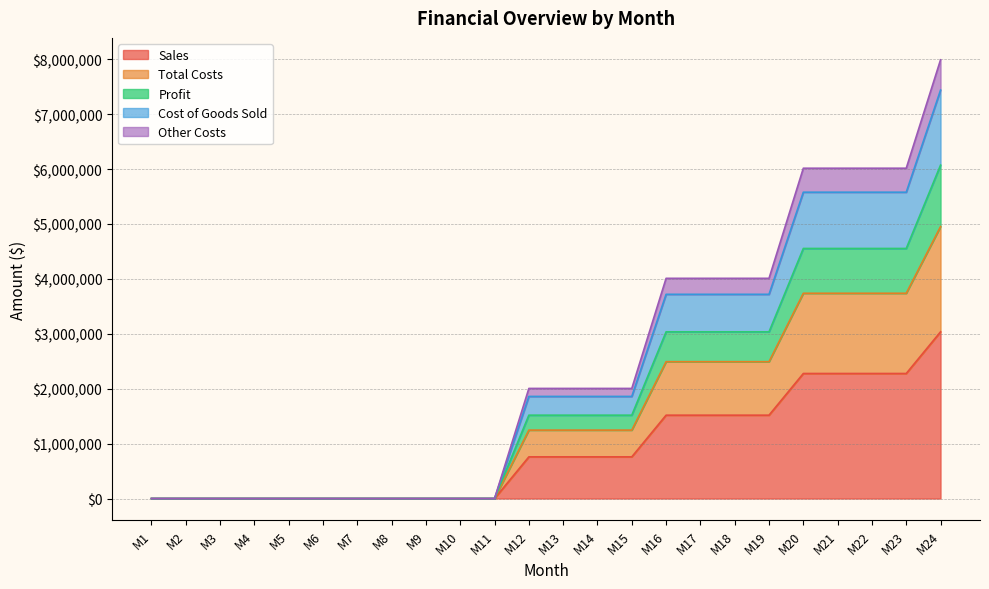

Reading left to right, what are all the values shown in this chart?

Sales: 0	0	0	0	0	0	0	0	0	0	0	759000	759000	759000	759000	1518000	1518000	1518000	1518000	2277000	2277000	2277000	2277000	3036000
Total Costs: 0	0	0	0	0	0	0	0	0	0	0	1246050	1246050	1246050	1246050	2492100	2492100	2492100	2492100	3738150	3738150	3738150	3738150	4953200
Profit: 0	0	0	0	0	0	0	0	0	0	0	1518000	1518000	1518000	1518000	3036000	3036000	3036000	3036000	4554000	4554000	4554000	4554000	6072000
Cost of Goods Sold: 0	0	0	0	0	0	0	0	0	0	0	1859550	1859550	1859550	1859550	3719100	3719100	3719100	3719100	5578650	5578650	5578650	5578650	7438200
Other Costs: 0	0	0	0	0	0	0	0	0	0	0	2005050	2005050	2005050	2005050	4010100	4010100	4010100	4010100	6015150	6015150	6015150	6015150	7989200